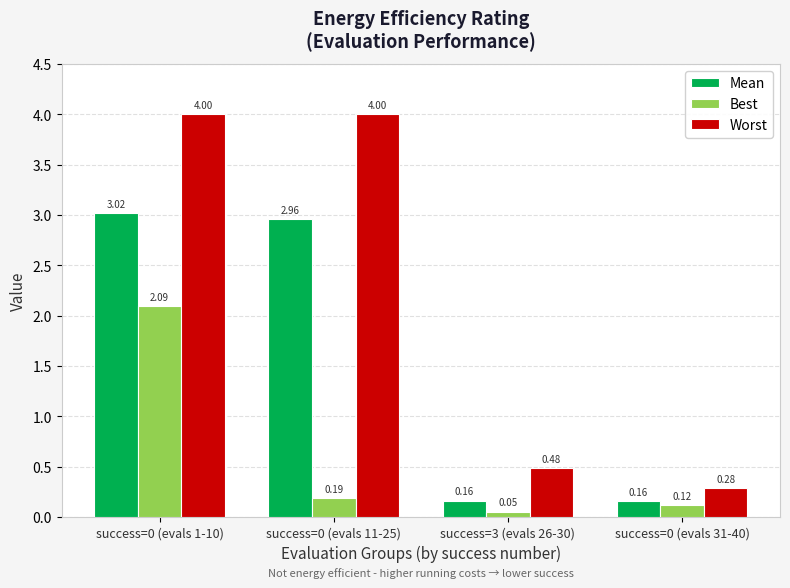

What is the label of the 3rd bar from the right?

success=0 (evals 11-25)